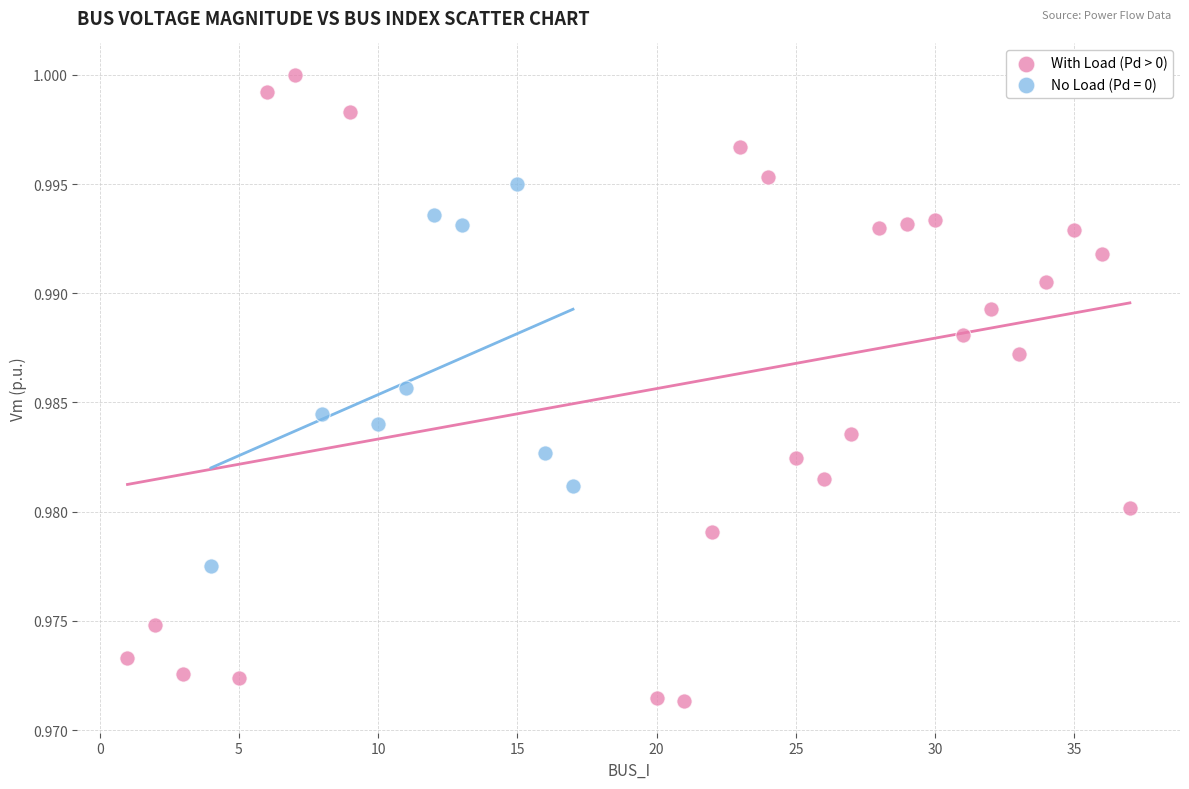

Which series has the largest Y range (max minus min)?

With Load (Pd > 0)